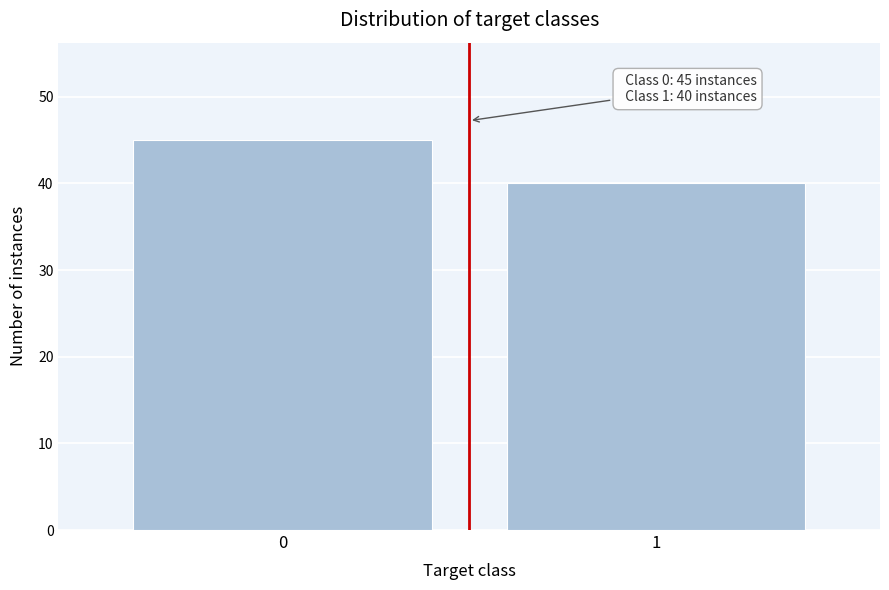

Reading left to right, transcribe all the data shown in this chart.

0=45	1=40